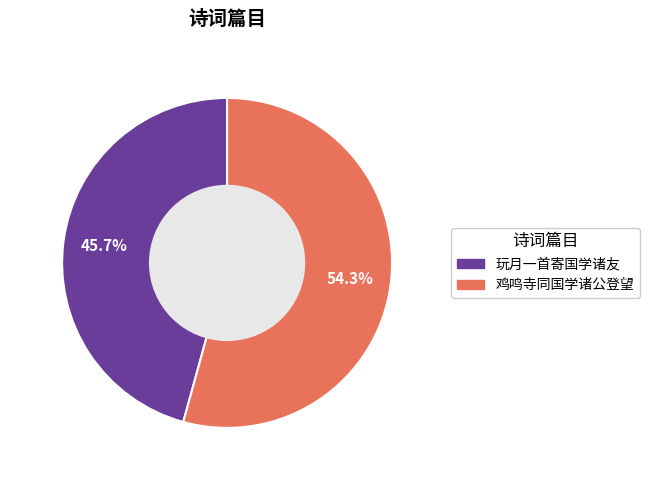

Rank the categories by value from lowest to highest.

玩月一首寄国学诸友, 鸡鸣寺同国学诸公登望